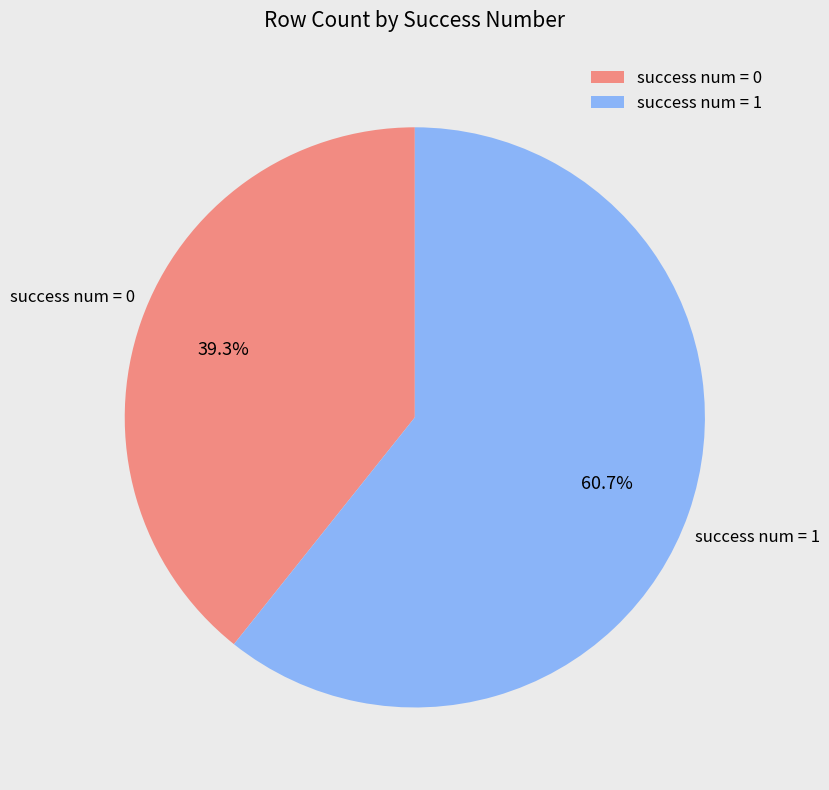

What is the total percentage of success num = 1 and success num = 0?

100.0%